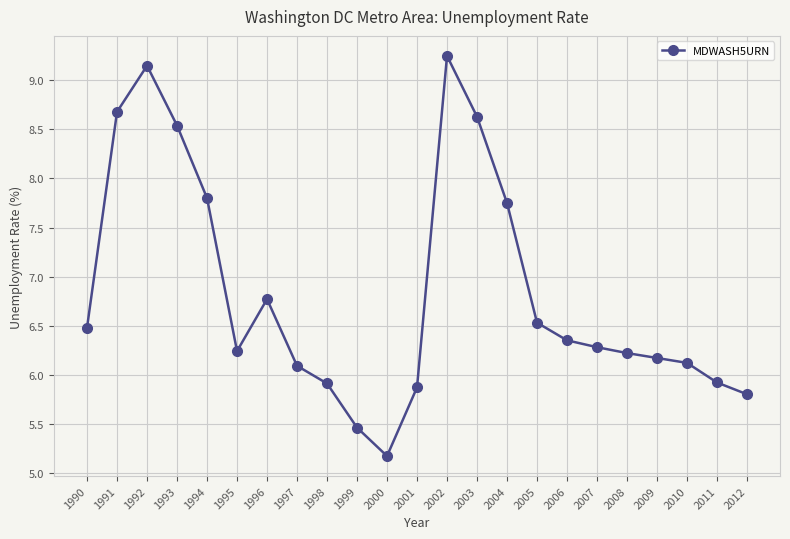

The value at 1996 is 10.1. True or false?

False